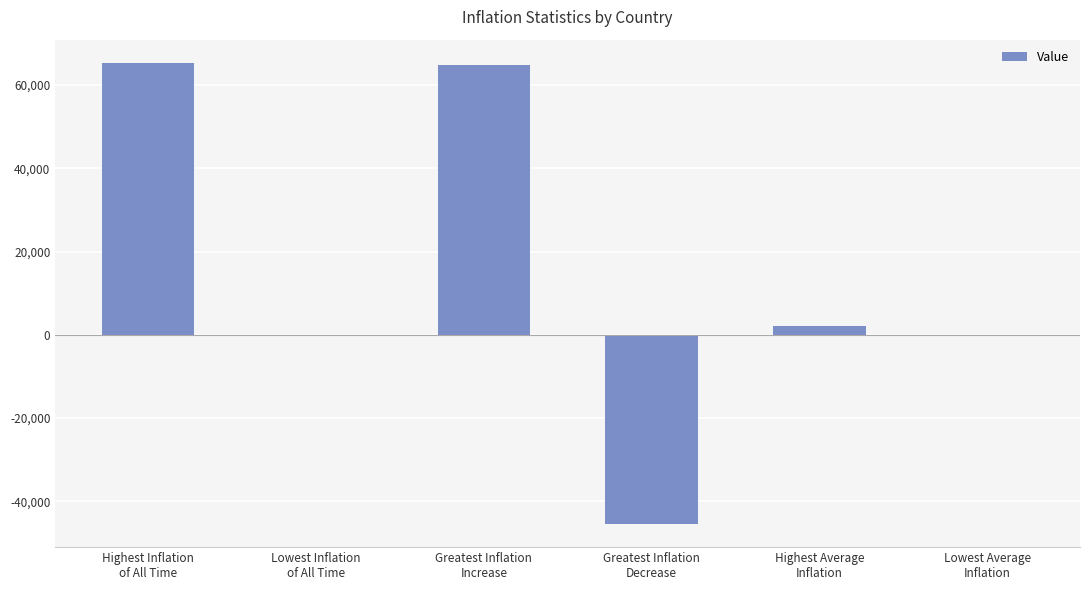

What is the sum of all values?

86812.1